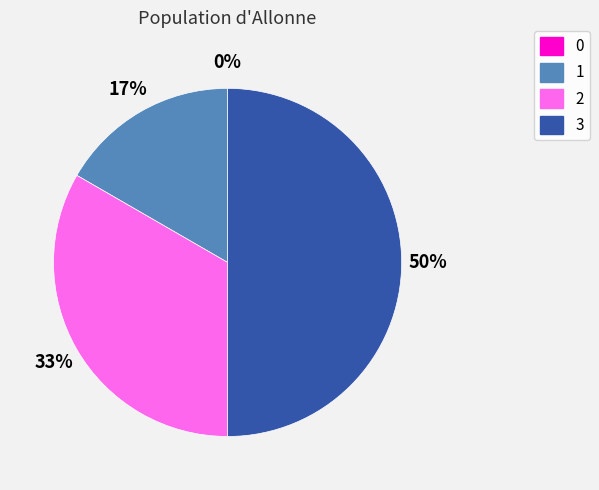

To the nearest percent, what is the combined percentage of 3 and 2?

83%